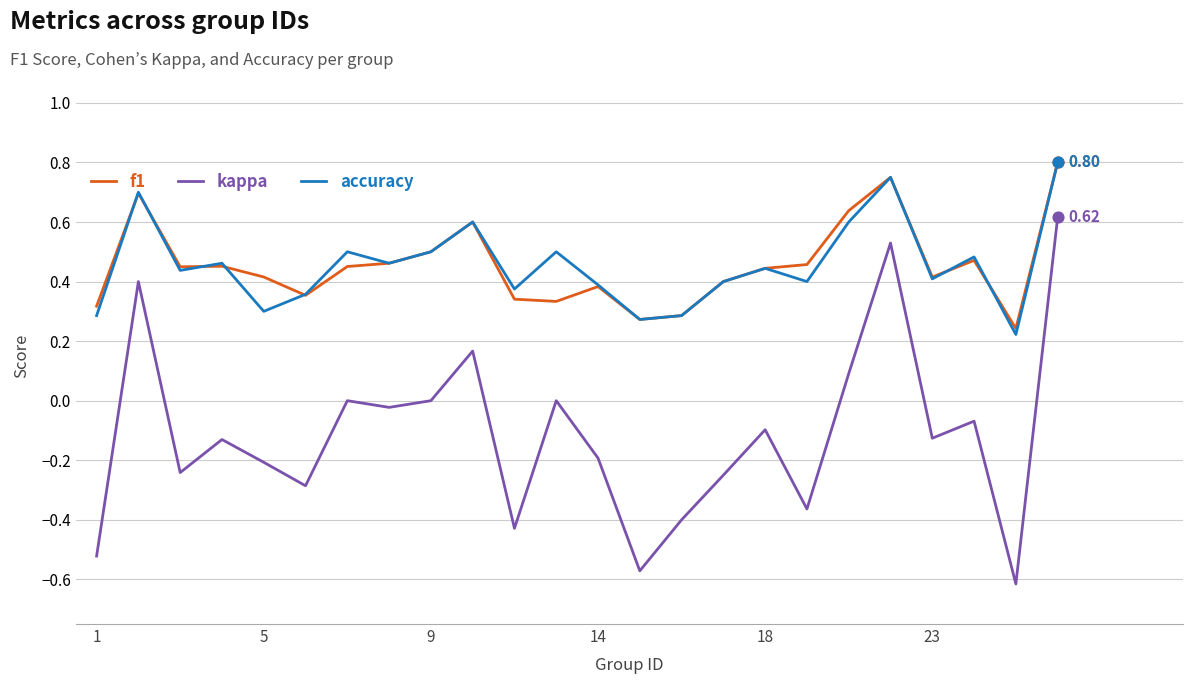

True or false: accuracy and kappa cross at least once.

False